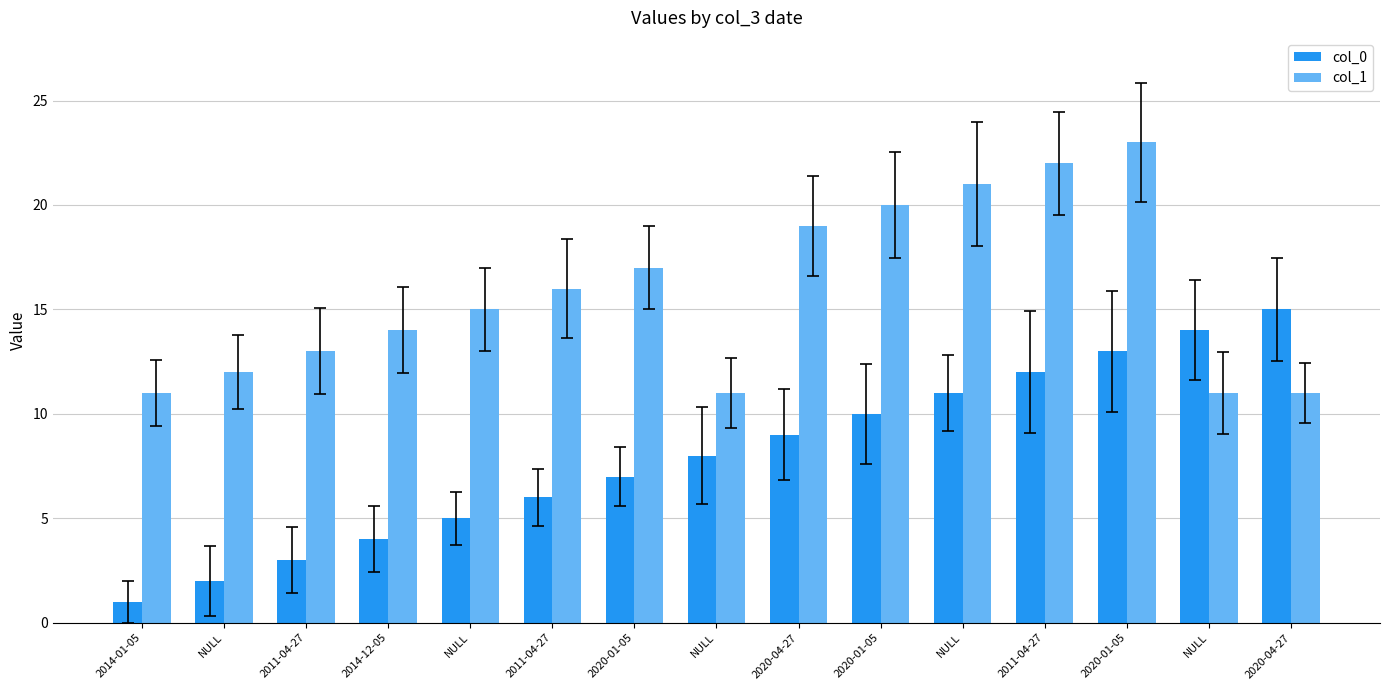

How many data points in col_1 are less than 15?

7